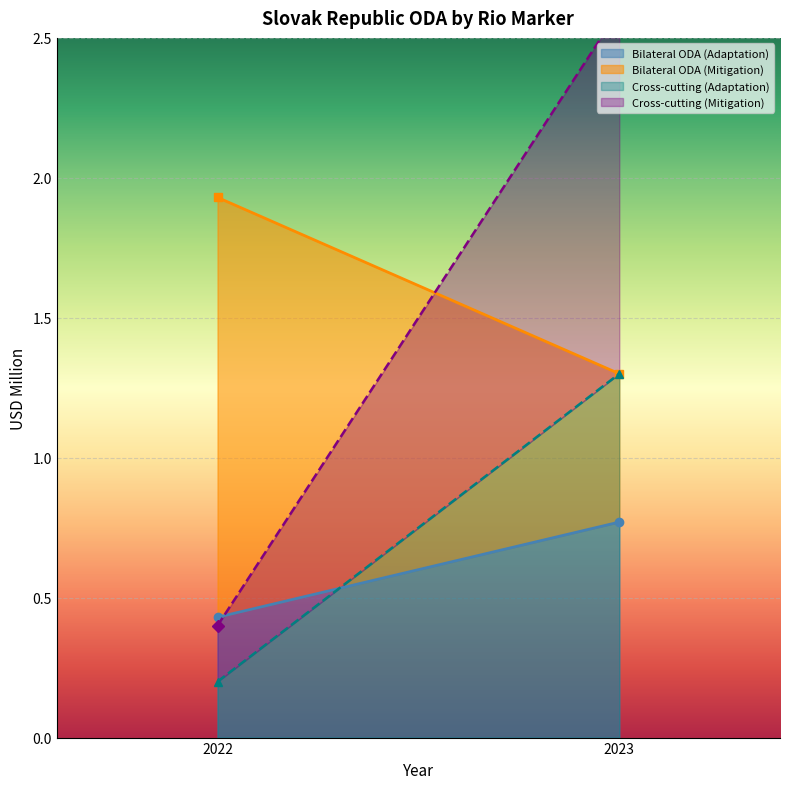

Which has a higher value, 2022 or 2023?

2023